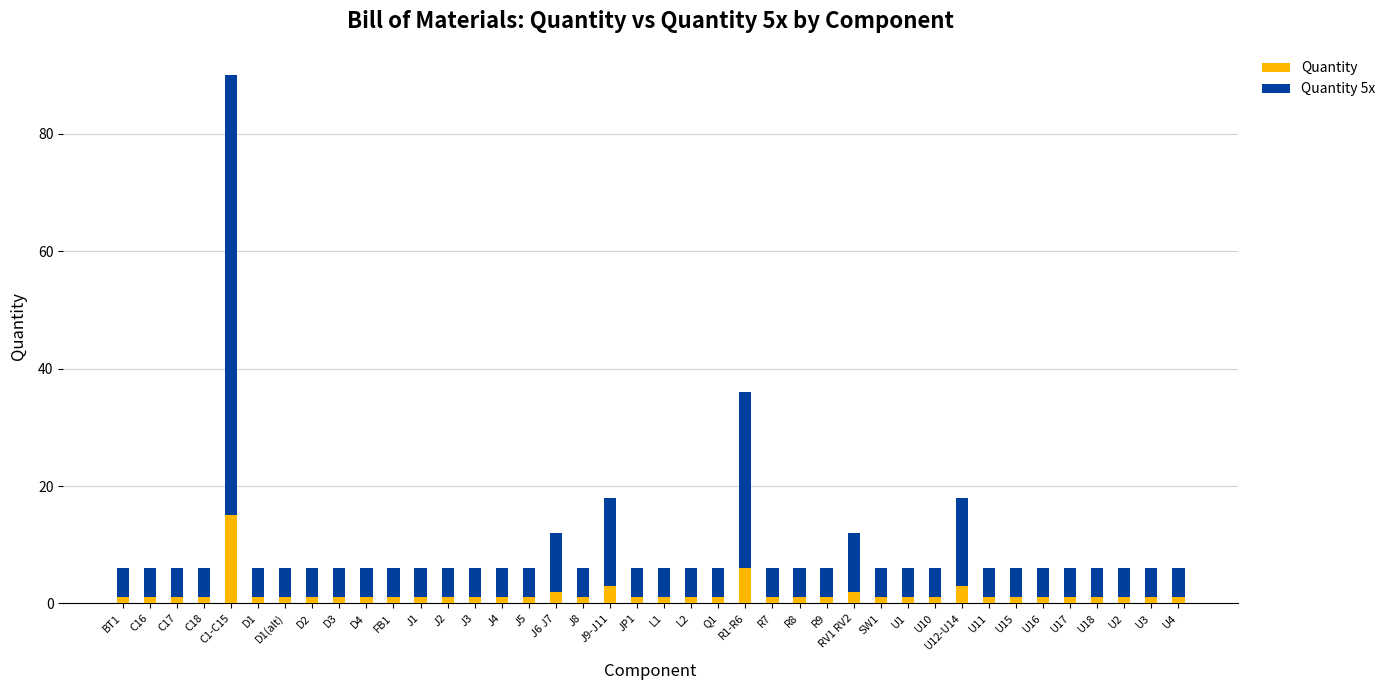

What are all the series names shown in the legend?

Quantity, Quantity 5x